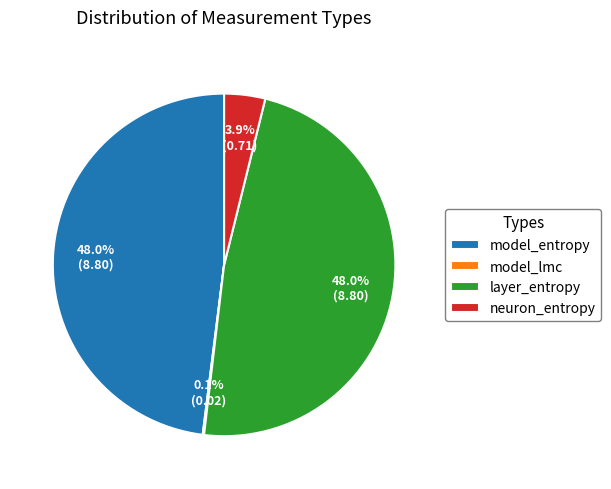

Which has a higher value, layer_entropy or neuron_entropy?

layer_entropy